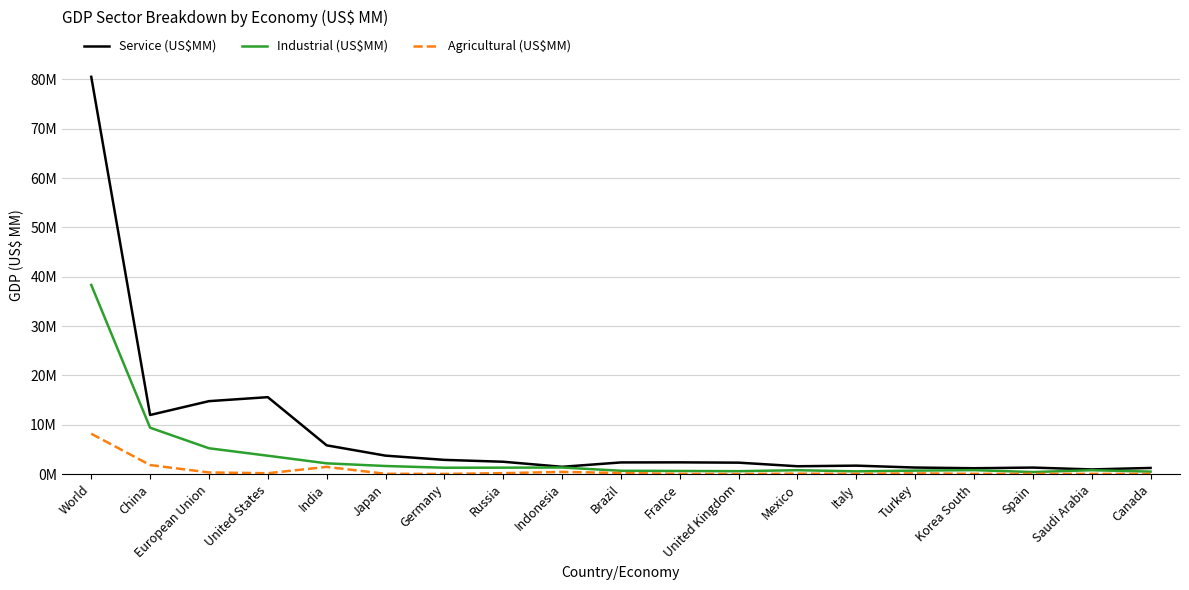

How many data points in Industrial (US$MM) are above 799755?

9